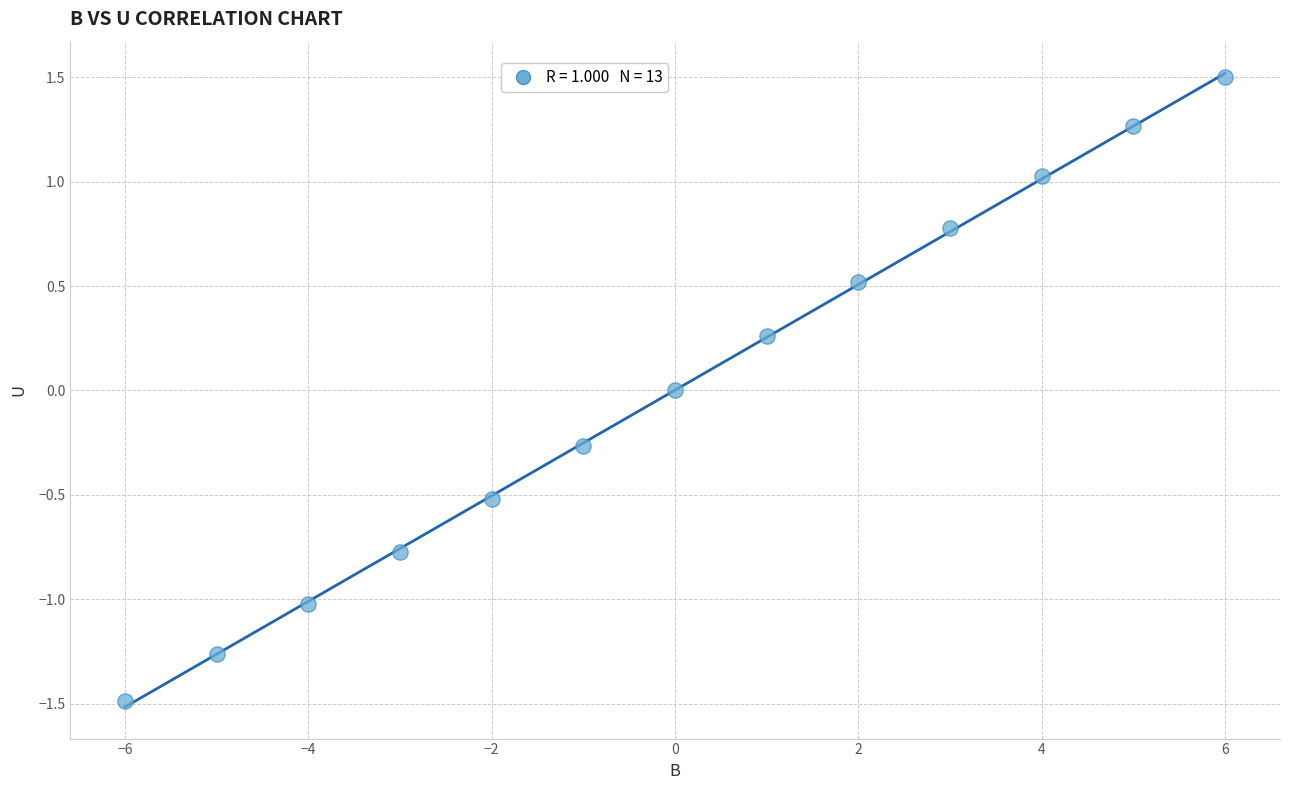

What is the range of Y values (max minus min)?

3.0